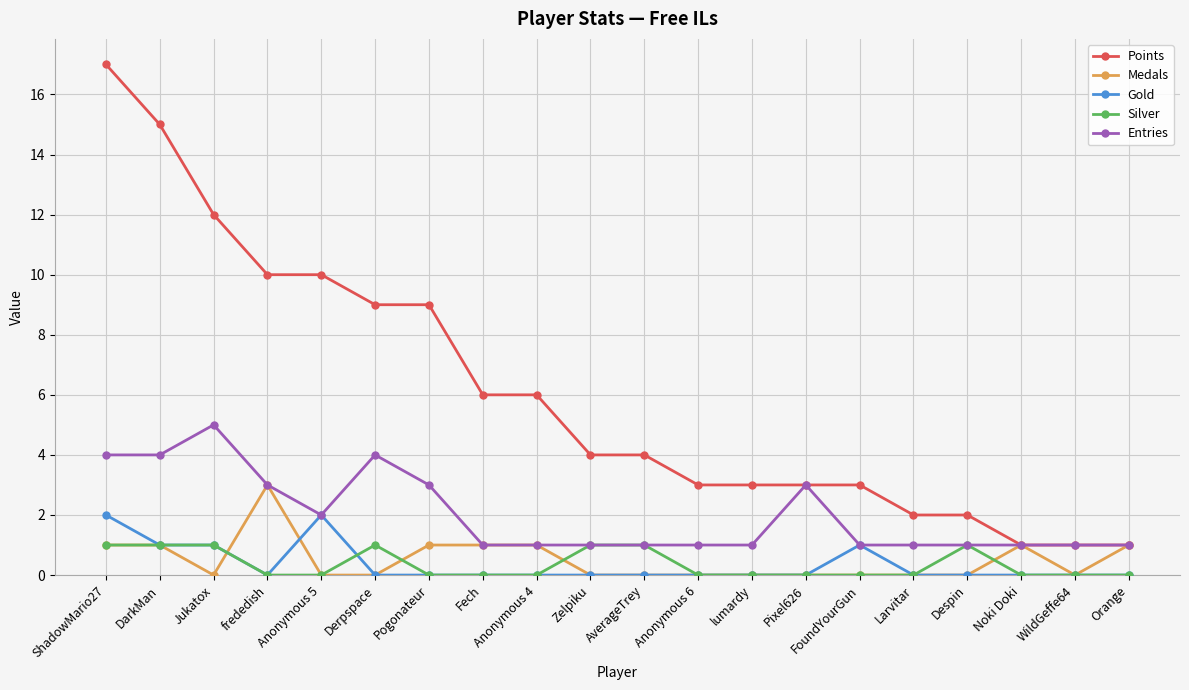

What is the difference between the maximum and minimum values in the Entries series?

4